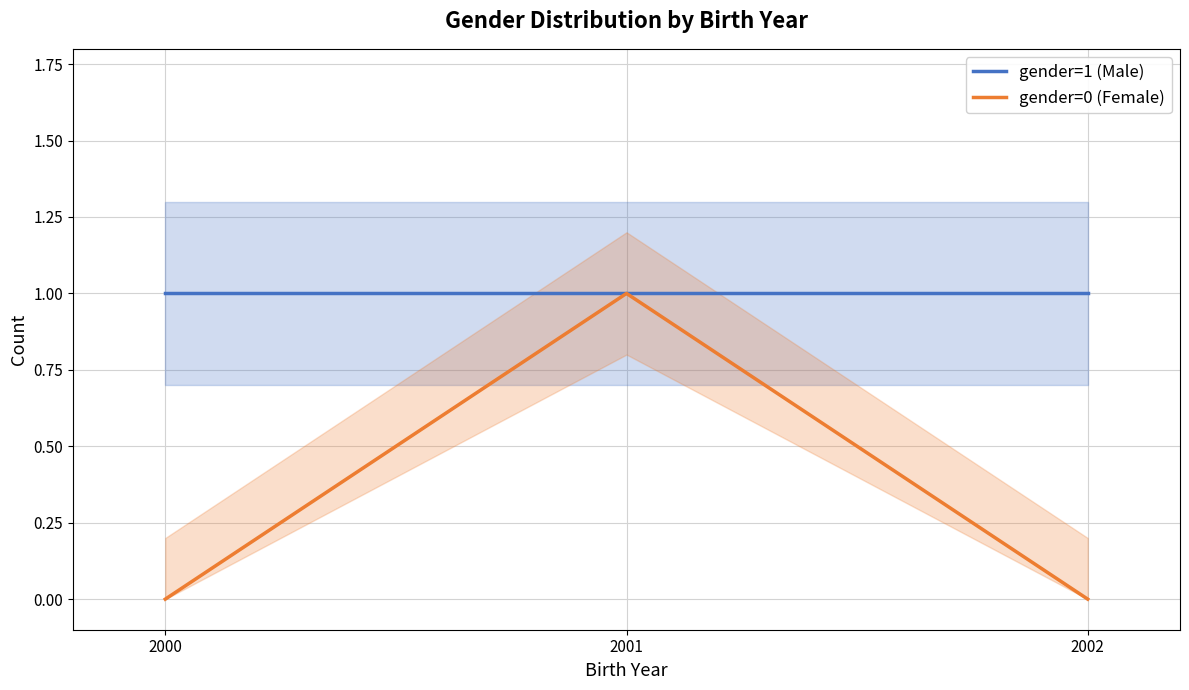

What is the lowest value of the gender=1 (Male) series?

1